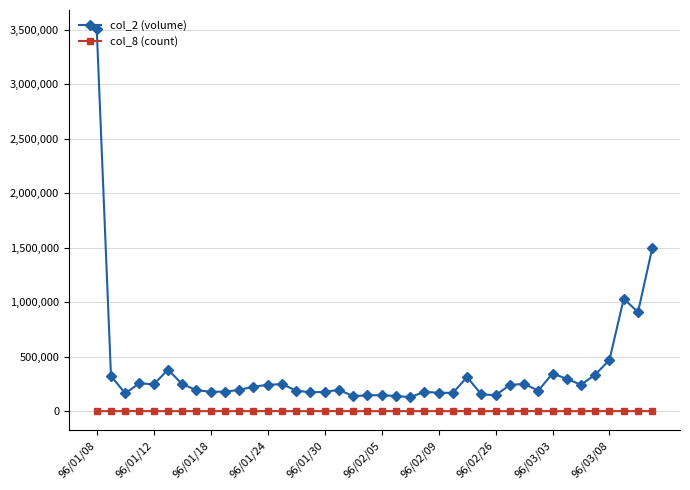

List the series in order of their overall mean, highest first.

col_2 (volume), col_8 (count)